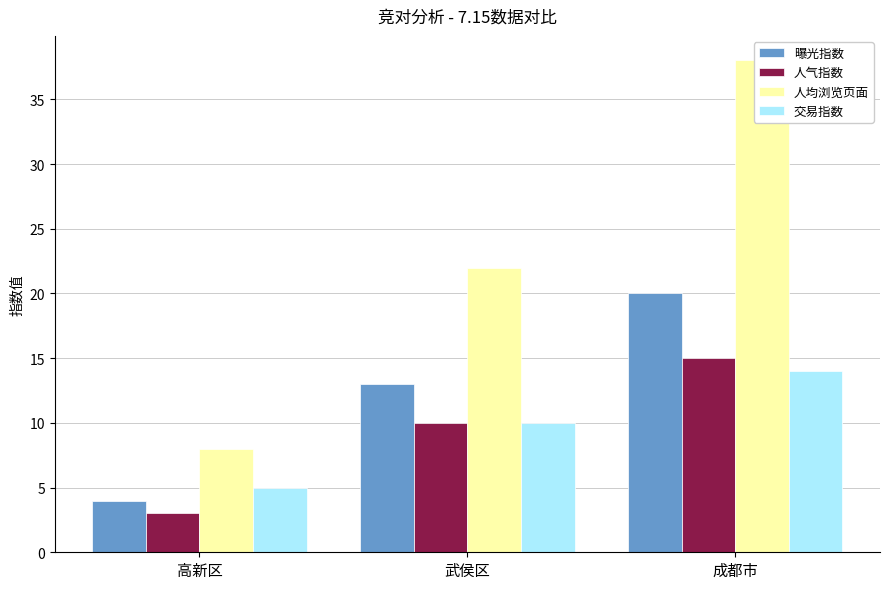

Reading left to right, what are all the values shown in this chart?

曝光指数: 高新区=4	武侯区=13	成都市=20
人气指数: 高新区=3	武侯区=10	成都市=15
人均浏览页面: 高新区=8	武侯区=22	成都市=38
交易指数: 高新区=5	武侯区=10	成都市=14